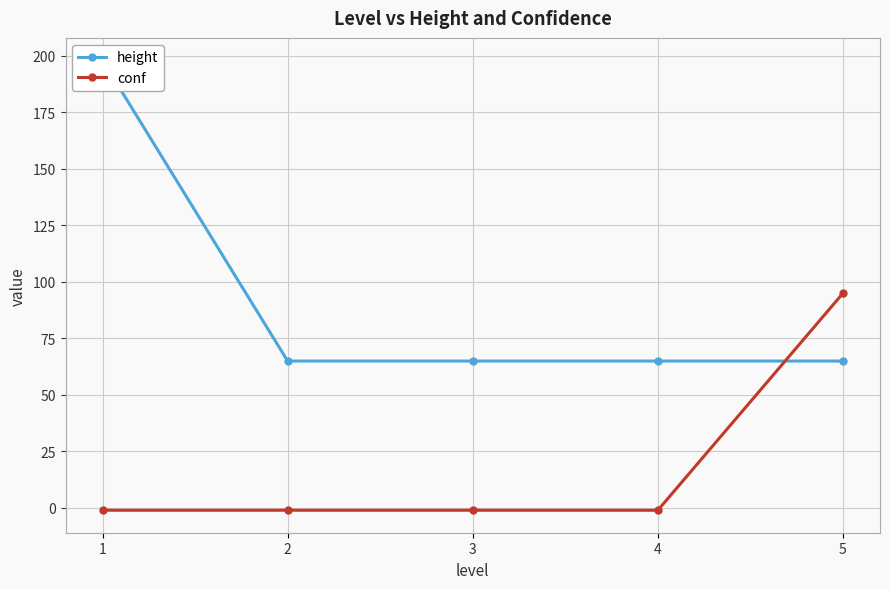

At which category does the chart reach its minimum across all series?

1